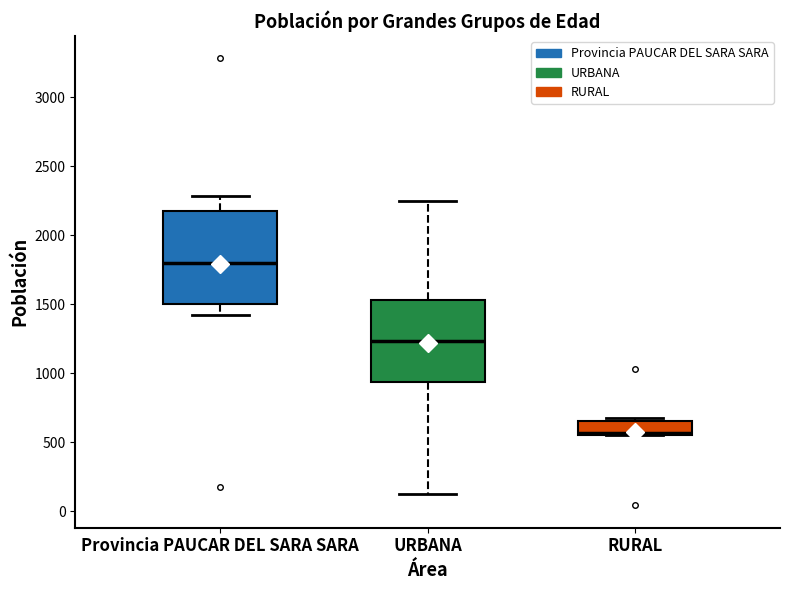

Where is the lower edge of the box for RURAL on the y-axis? The values are not printed on the chart, so give them approximately, as read against the axis.

550